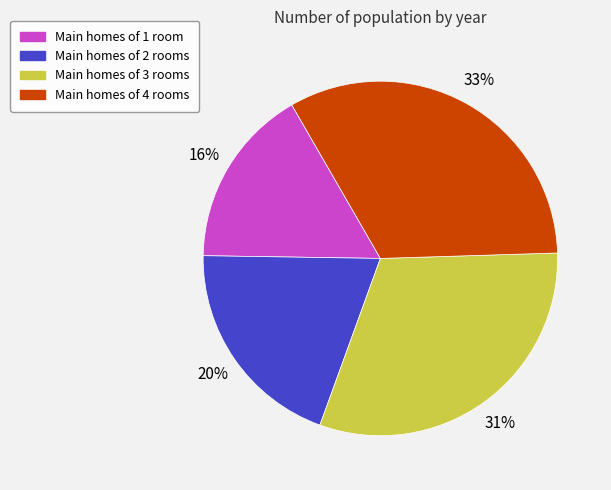

To the nearest percent, what is the average slice percentage?

25%